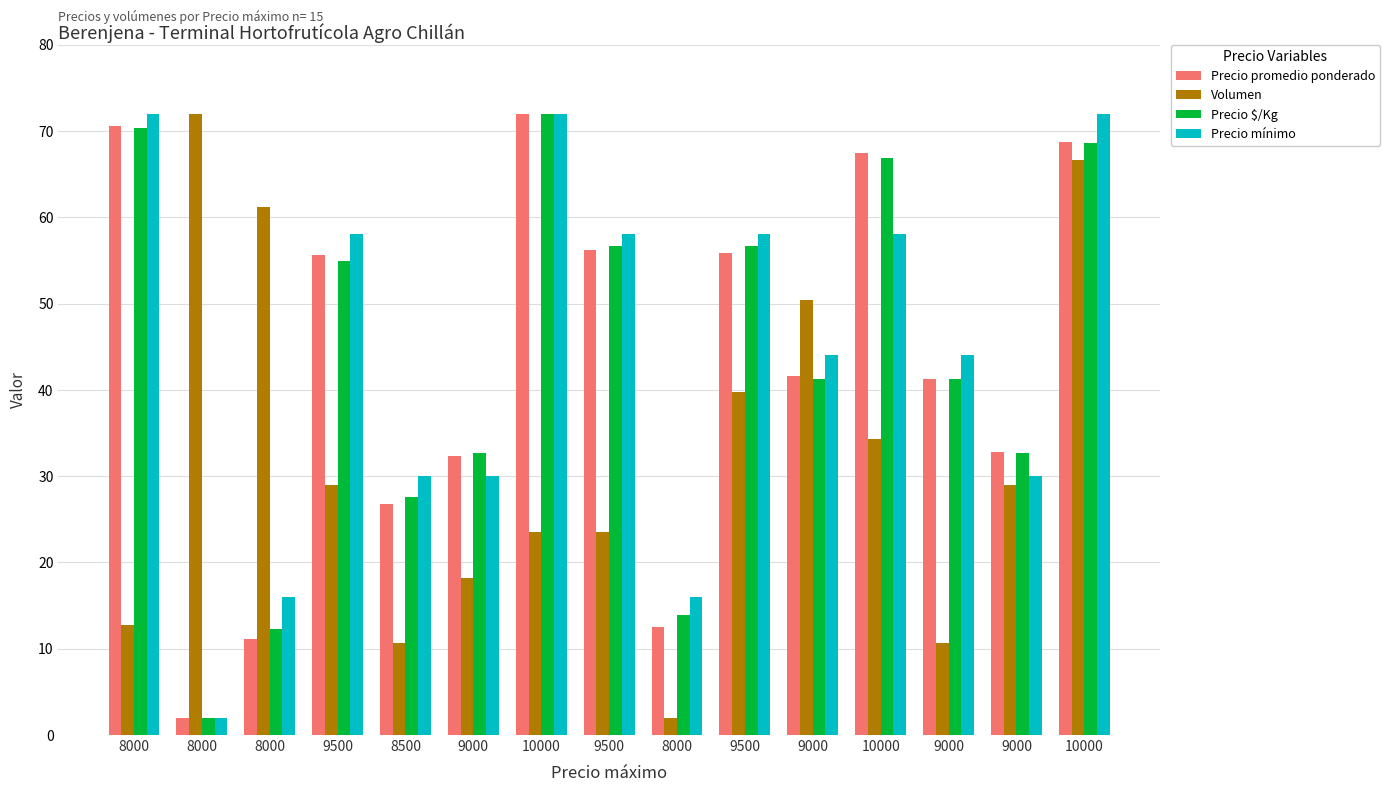

List the labels in order of Precio mínimo value, largest first.

8000, 10000, 10000, 9500, 9500, 9500, 10000, 9000, 9000, 8500, 9000, 9000, 8000, 8000, 8000